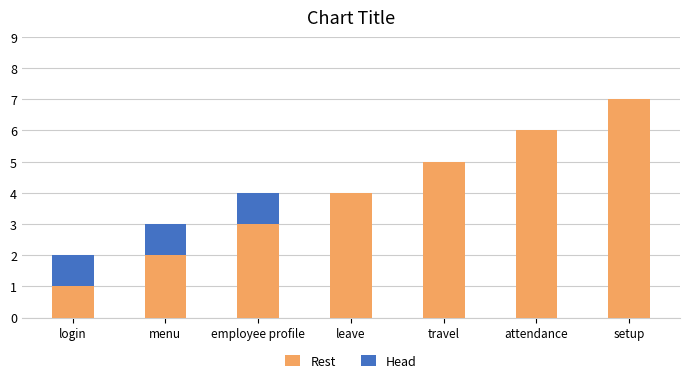

Is it true that Rest equals 6 at attendance?

True